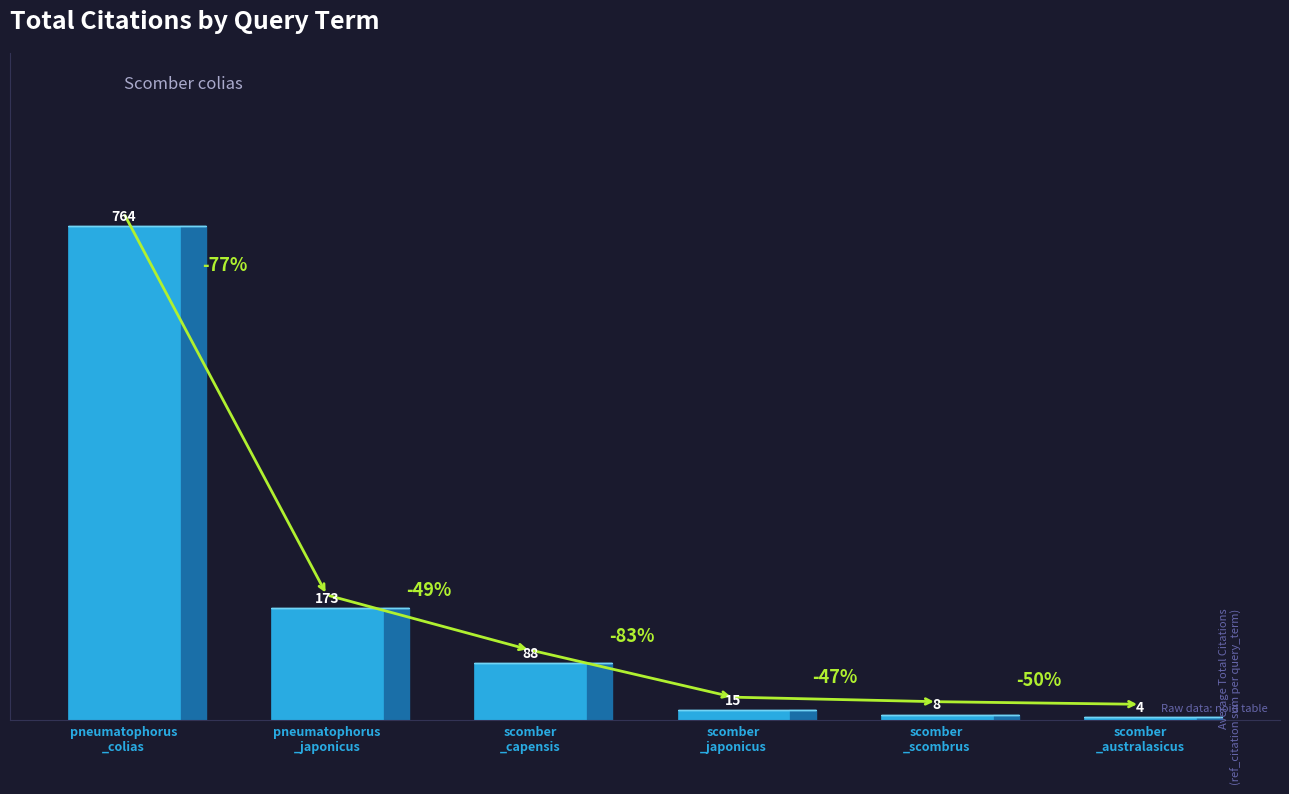

What is the maximum value shown in the chart?

764